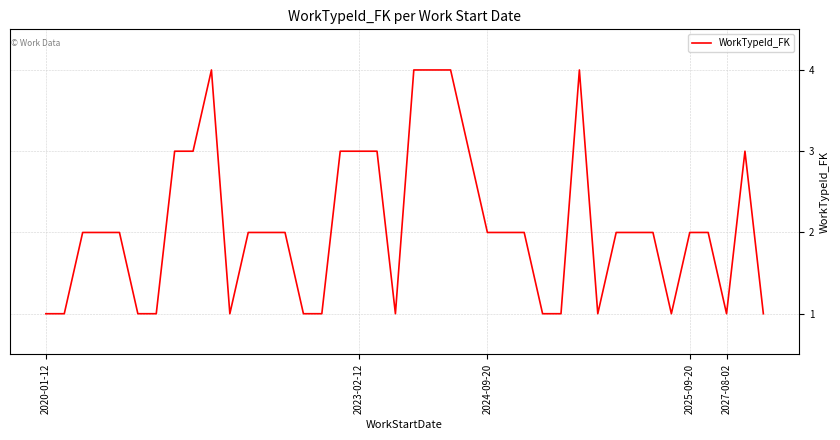

What is the greatest value displayed?

4